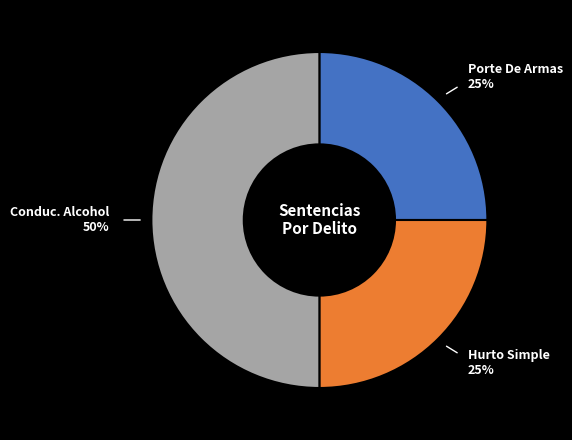

What is the largest slice in the pie chart?

Conduc. Alcohol